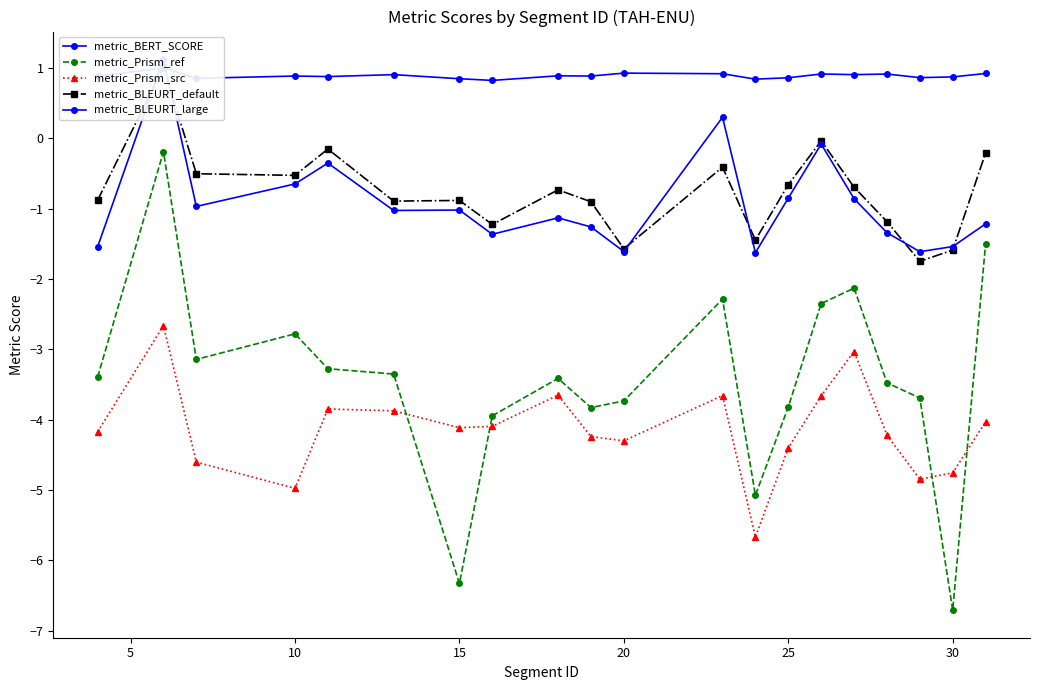

True or false: metric_BLEURT_default has more than 2 points higher than both neighbors.

True